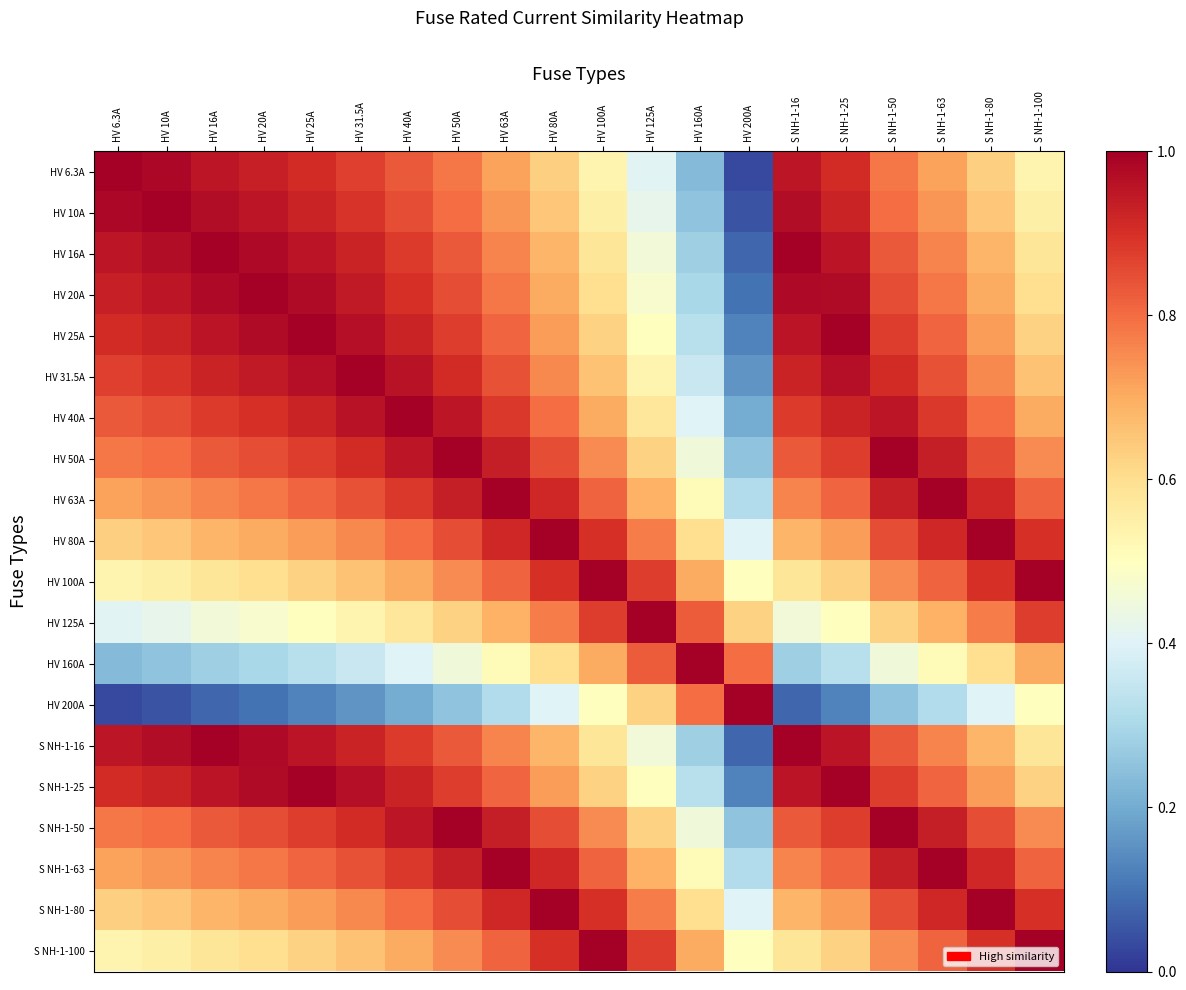

What is the greatest value displayed?

1.0